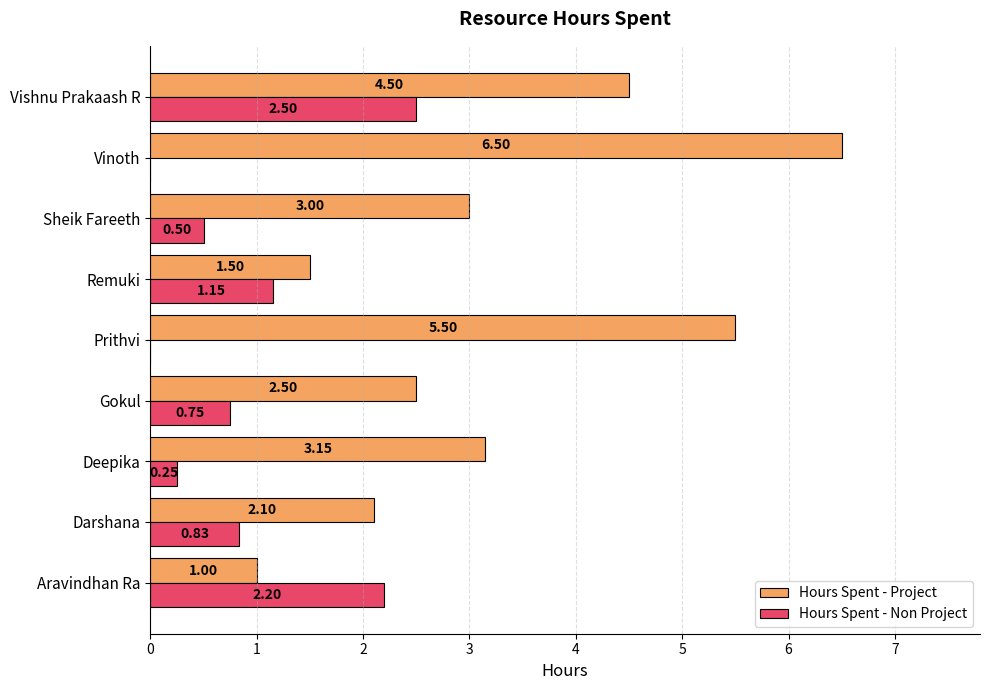

At which label does Hours Spent - Project reach its peak?

Vinoth